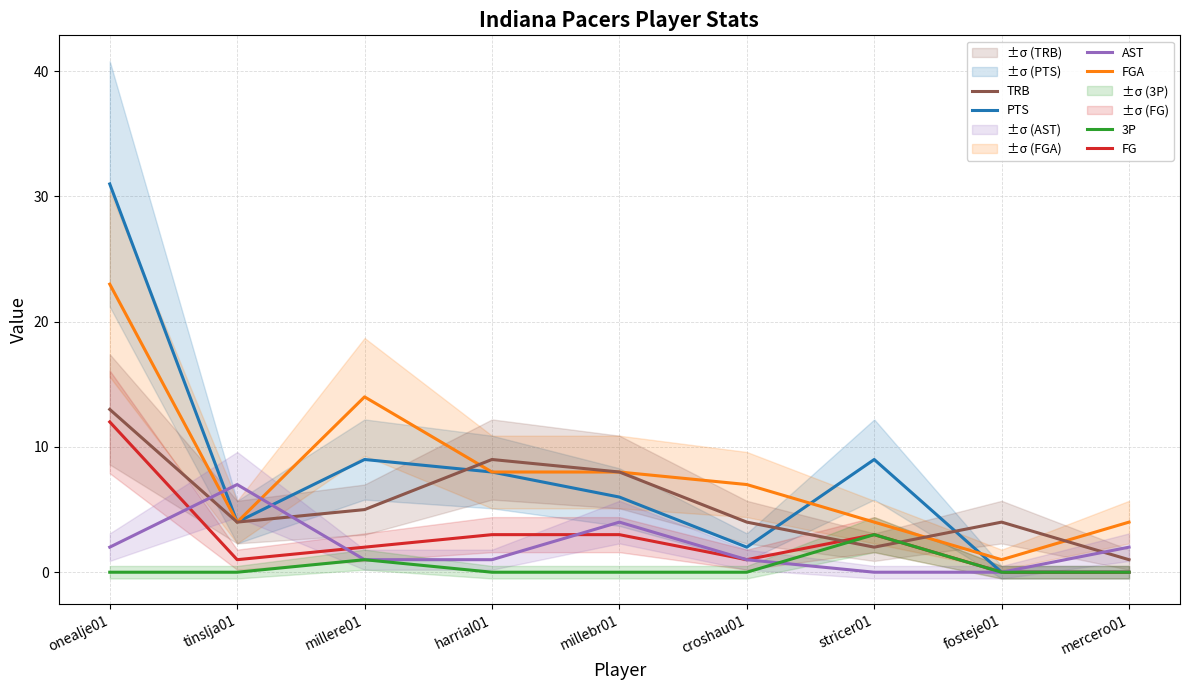

Rank the categories by AST value from lowest to highest.

stricer01, fosteje01, millere01, harrial01, croshau01, onealje01, mercero01, millebr01, tinslja01